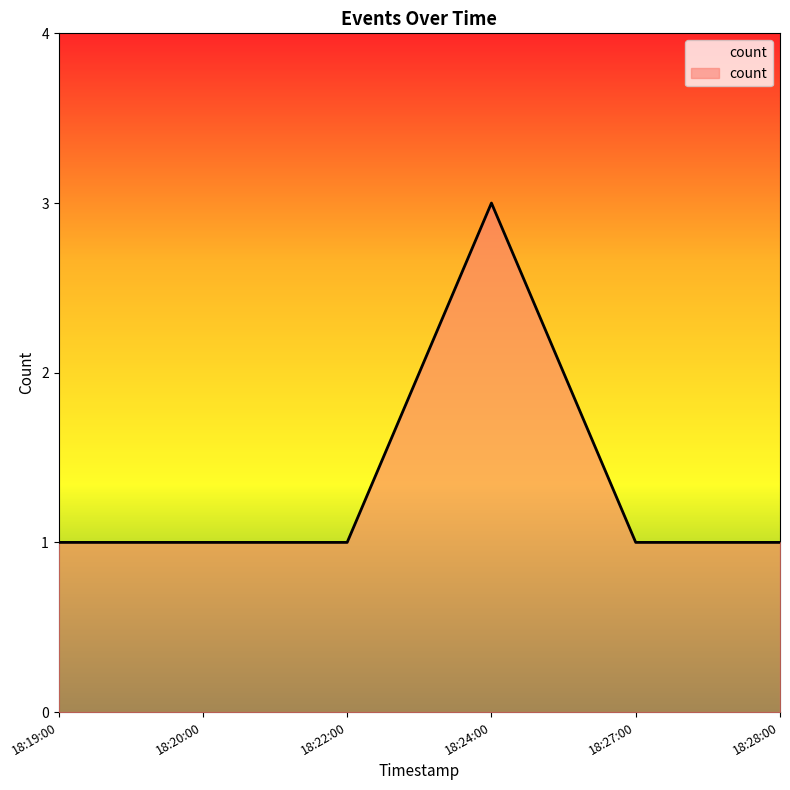

What is the minimum value shown in the chart?

1